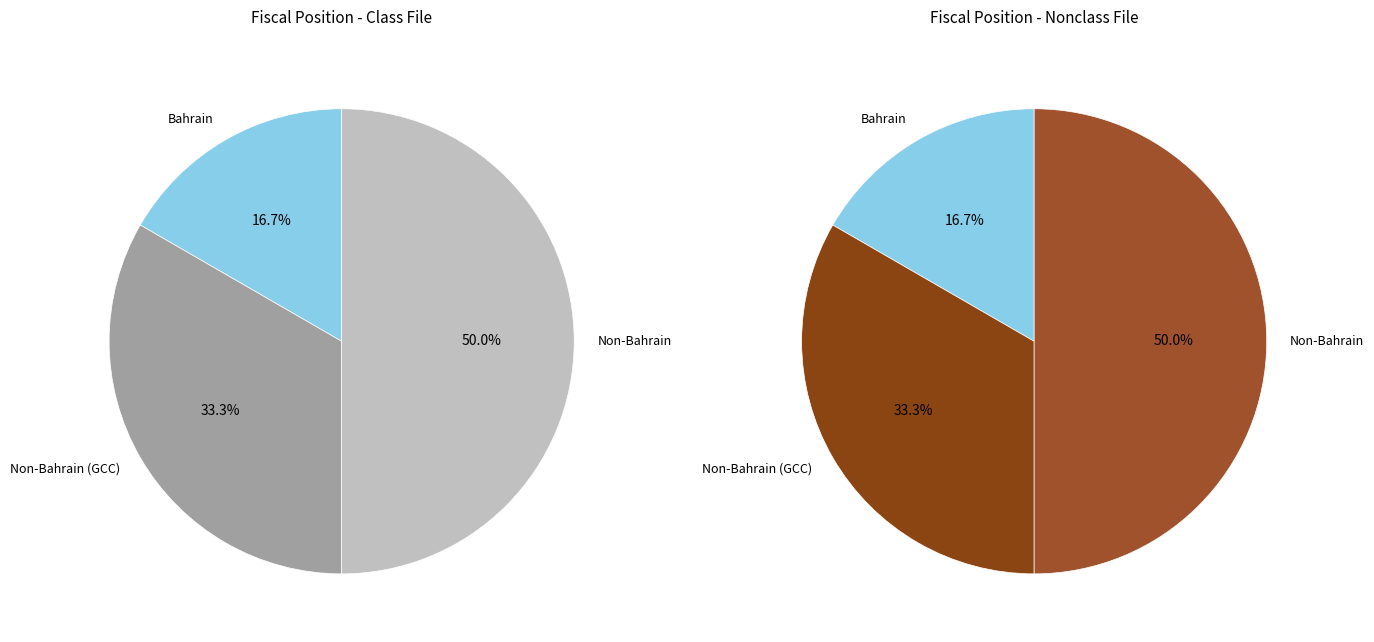

Do Non-Bahrain and Non-Bahrain (GCC) together represent more than half of the pie?

Yes